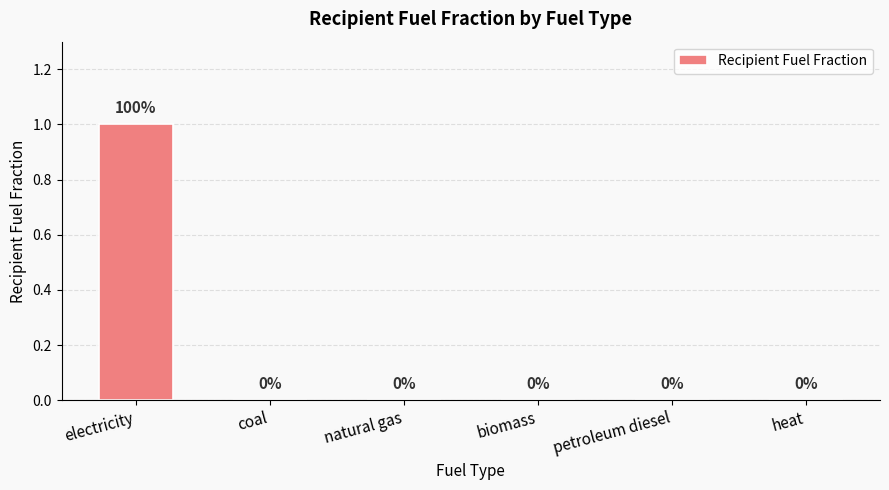

What is the change in value from electricity to natural gas?

-1